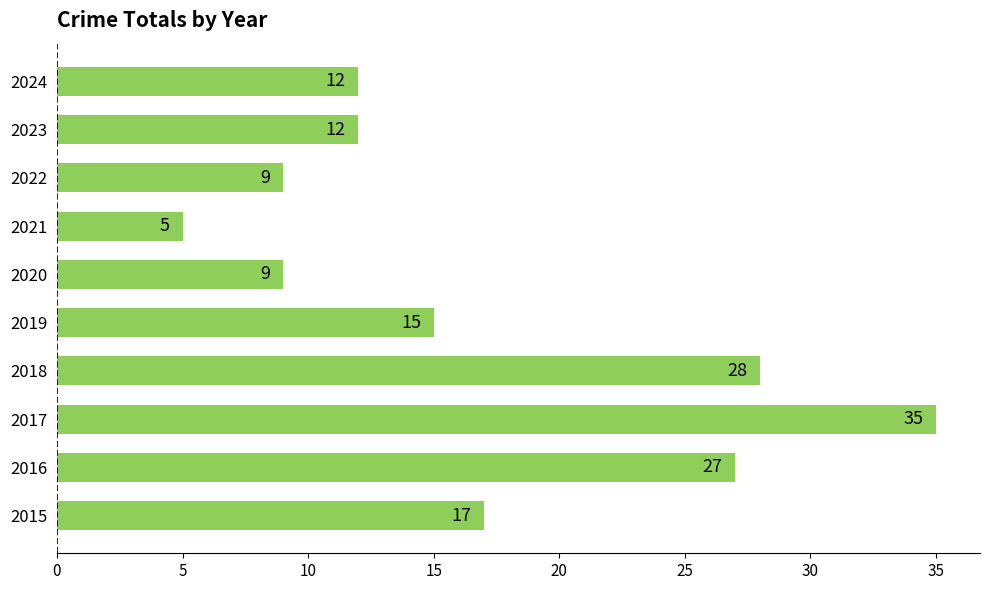

Which category has the highest value across all series?

2017